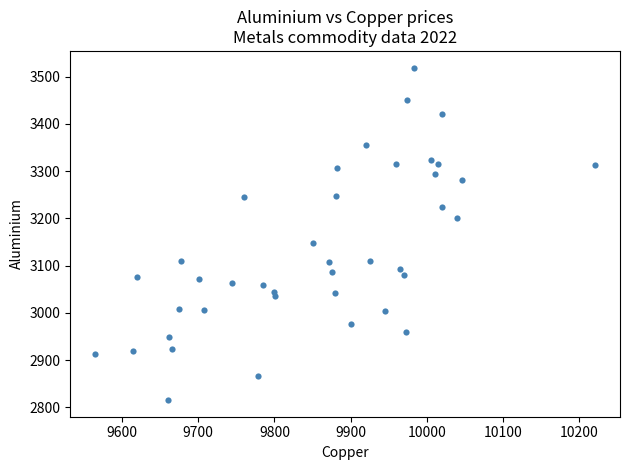

What is the range of X values (max minus min)?

655.5